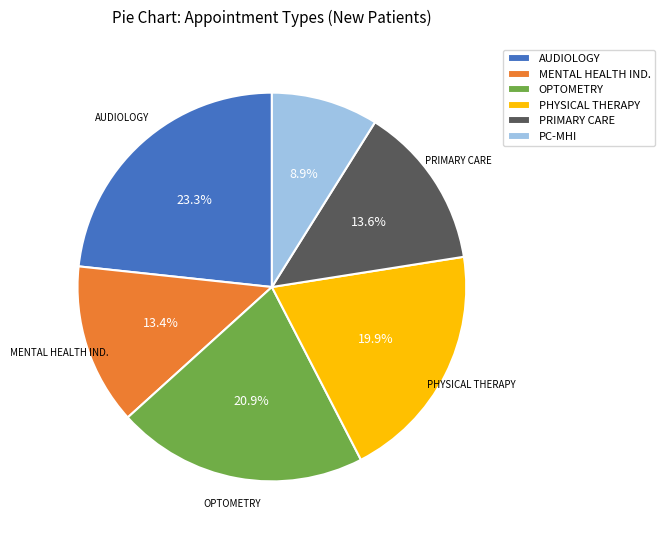

Does any single category account for the majority?

No